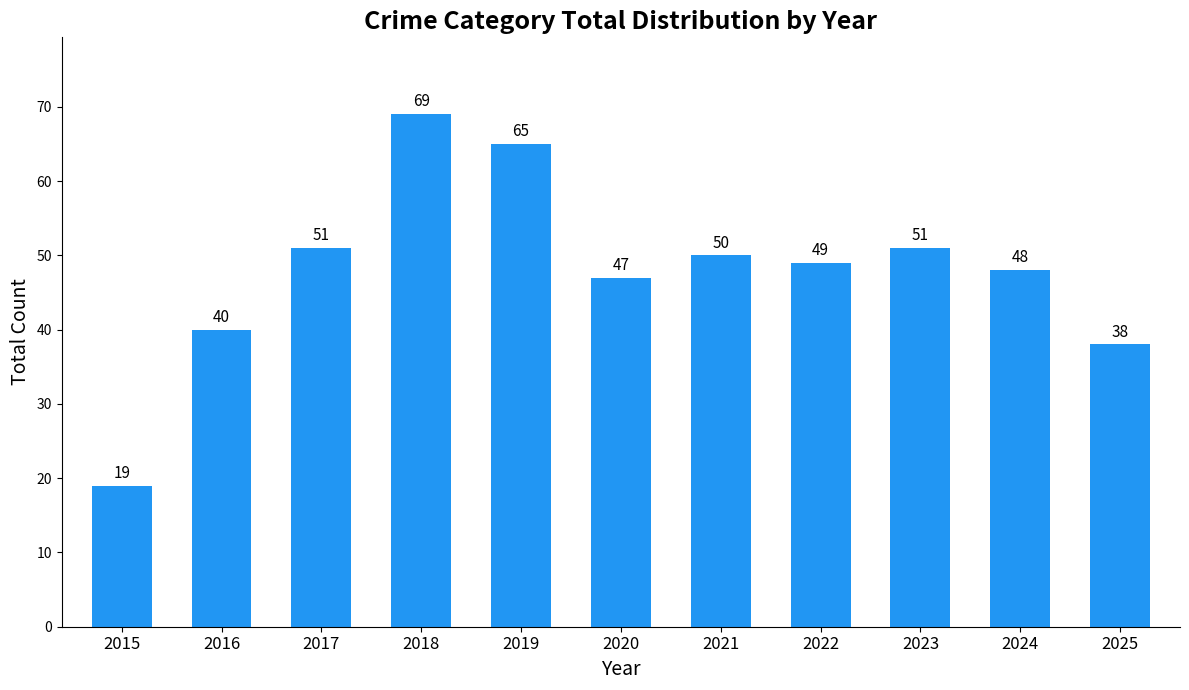

Reading left to right, transcribe all the data shown in this chart.

19	40	51	69	65	47	50	49	51	48	38